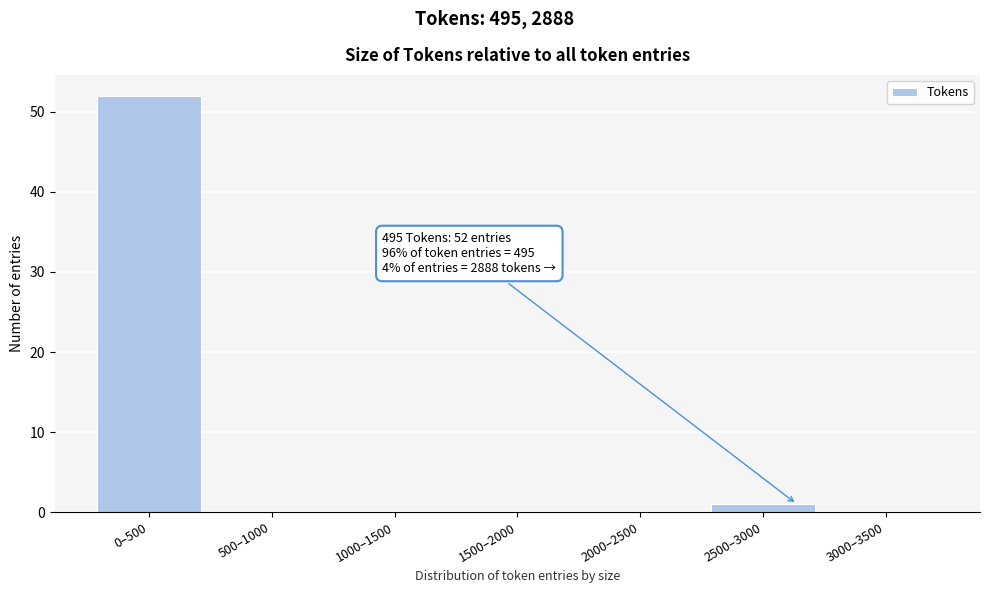

Reading right to left, transcribe all the data shown in this chart.

3000–3500=0	2500–3000=1	2000–2500=0	1500–2000=0	1000–1500=0	500–1000=0	0–500=52